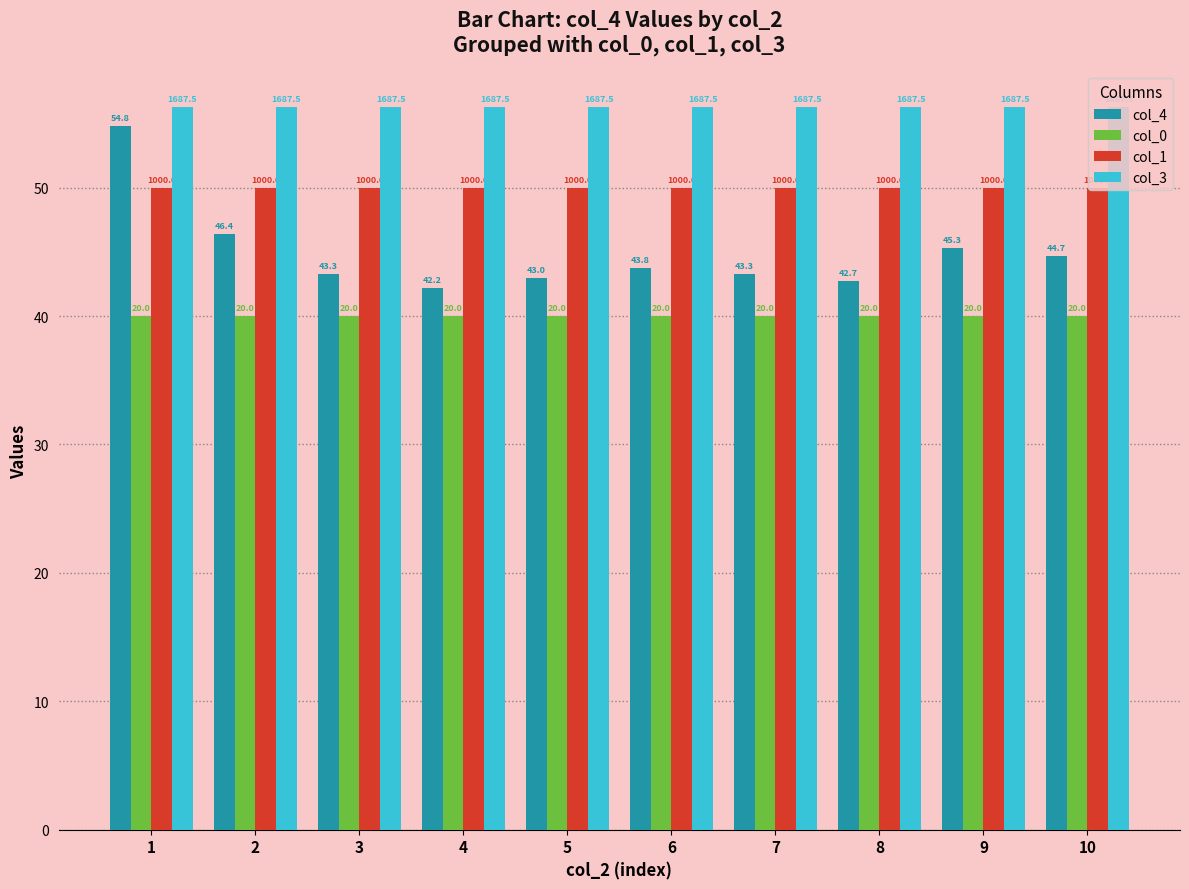

Reading left to right, what are all the values shown in this chart?

col_4: 1=54.8	2=46.4	3=43.3	4=42.2	5=43.0	6=43.8	7=43.3	8=42.7	9=45.3	10=44.7
col_0: 1=40.0	2=40.0	3=40.0	4=40.0	5=40.0	6=40.0	7=40.0	8=40.0	9=40.0	10=40.0
col_1: 1=50.0	2=50.0	3=50.0	4=50.0	5=50.0	6=50.0	7=50.0	8=50.0	9=50.0	10=50.0
col_3: 1=56.2	2=56.2	3=56.2	4=56.2	5=56.2	6=56.2	7=56.2	8=56.2	9=56.2	10=56.2